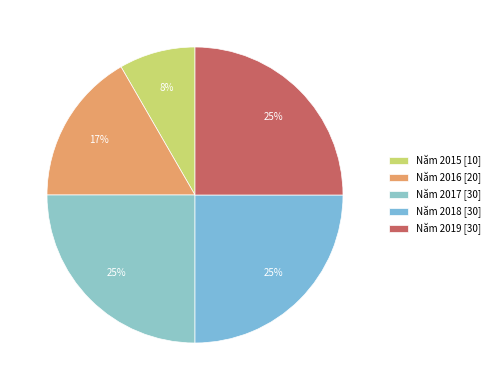

To the nearest percent, what percentage of the pie is Năm 2018?

25%